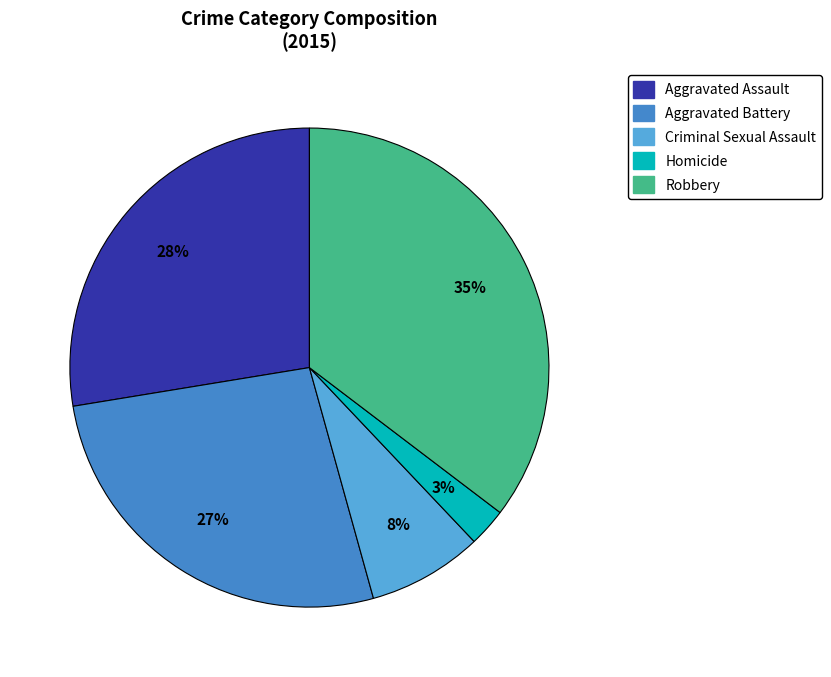

Which slice is the largest?

Robbery